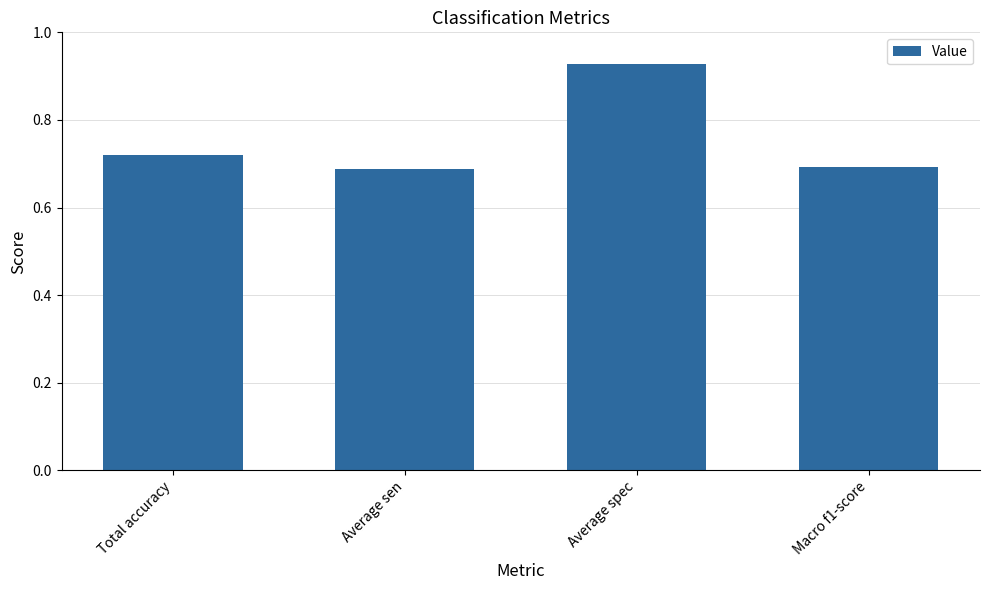

What position from the left is Average sen?

2